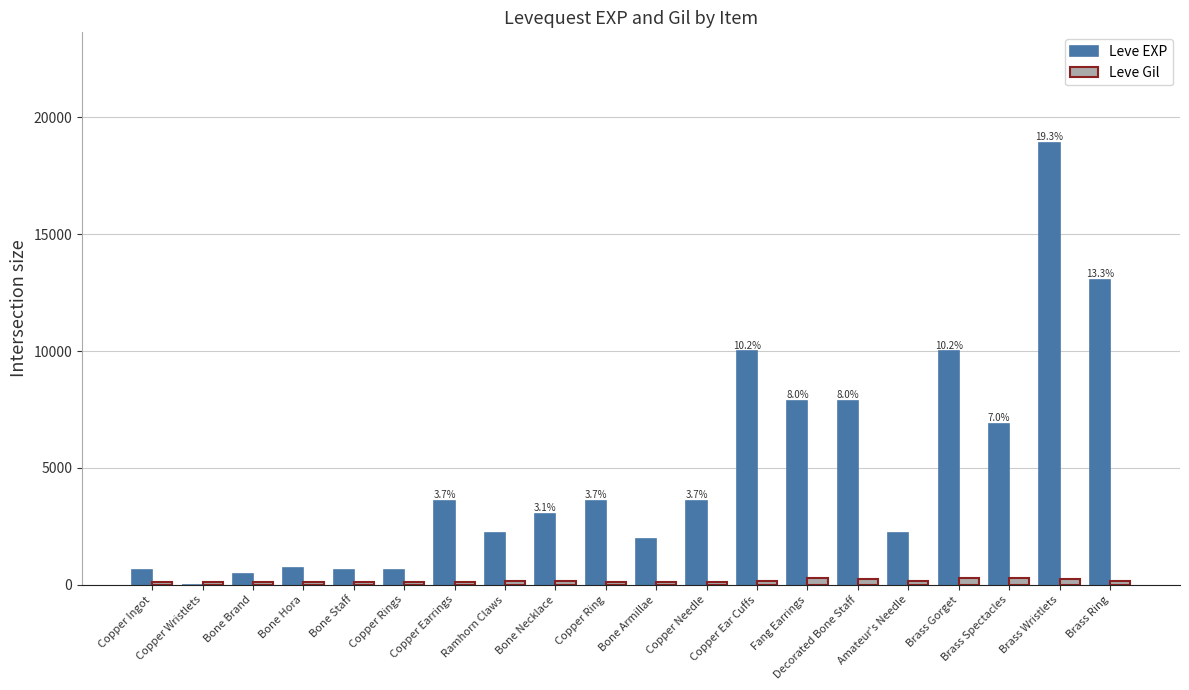

What is the maximum value shown in the chart?

18910